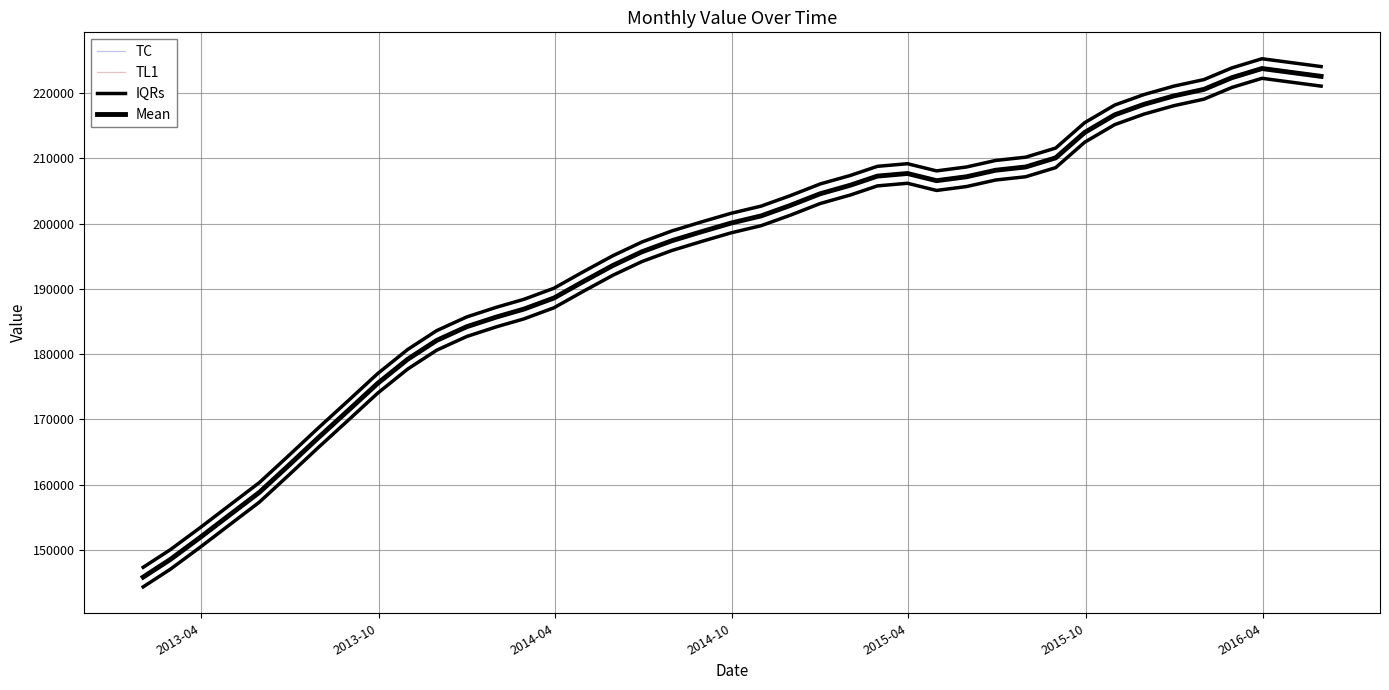

What is the difference between the maximum and minimum values in the TC series?

77622.4